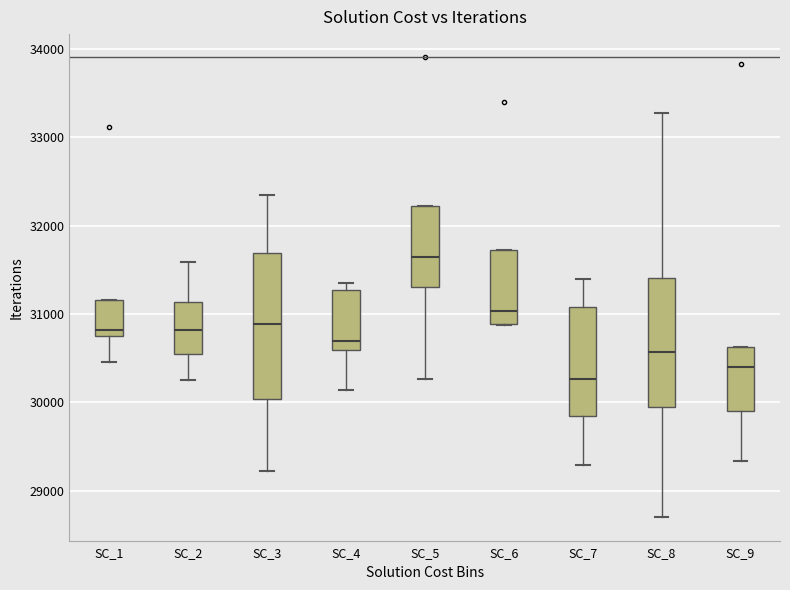

Reading left to right, read every box against the y-axis: the position of its median line, the range the box covers, and the ends of its whiskers. The values are not printed on the chart, so give them approximately, as read against the axis.

SC_1: median 30800 (just above the box's lower edge), box 30800 to 31200, whiskers 30500 to 31200
SC_2: median 30800, box 30600 to 31100, whiskers 30300 to 31600
SC_3: median 30900, box 30000 to 31700, whiskers 29200 to 32300
SC_4: median 30700, box 30600 to 31300, whiskers 30100 to 31400
SC_5: median 31700, box 31300 to 32200, whiskers 30300 to 32200
SC_6: median 31000, box 30900 to 31700, whiskers 30900 to 31700
SC_7: median 30300, box 29900 to 31100, whiskers 29300 to 31400
SC_8: median 30600, box 29900 to 31400, whiskers 28700 to 33300
SC_9: median 30400, box 29900 to 30600, whiskers 29300 to 30600